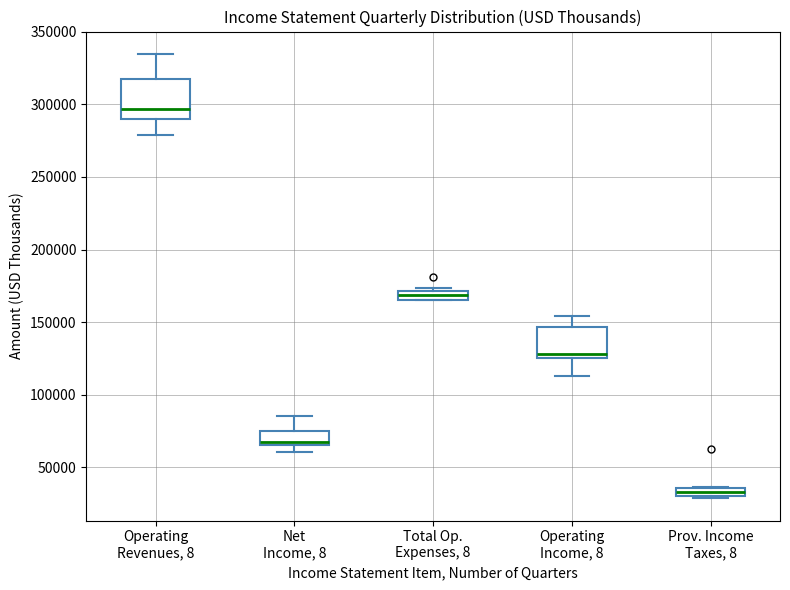

Where is the upper edge of the box for Total Op. Expenses, 8 on the y-axis? The values are not printed on the chart, so give them approximately, as read against the axis.

170000